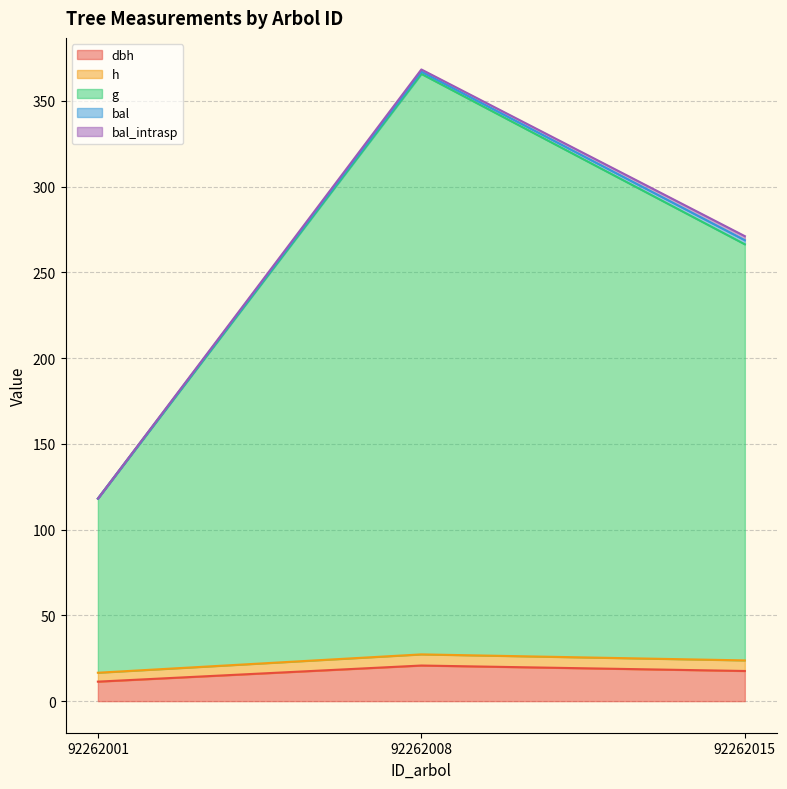

True or false: dbh has a value of 29.6 at 92262015.

False